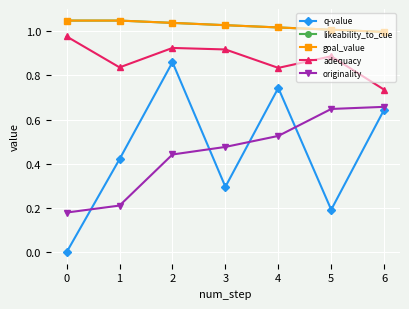

True or false: goal_value has more than 0 interior local peaks.

False